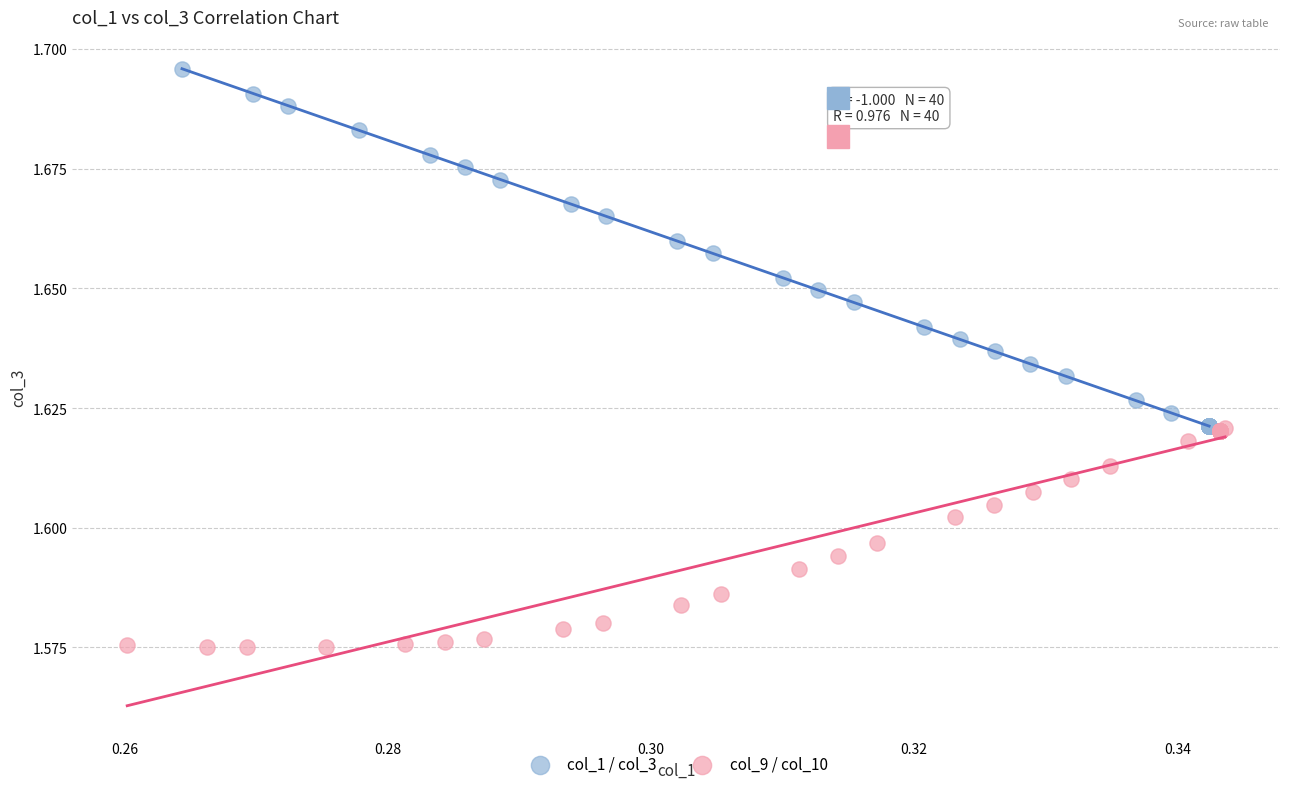

Which series reaches the minimum Y coordinate?

col_9 / col_10